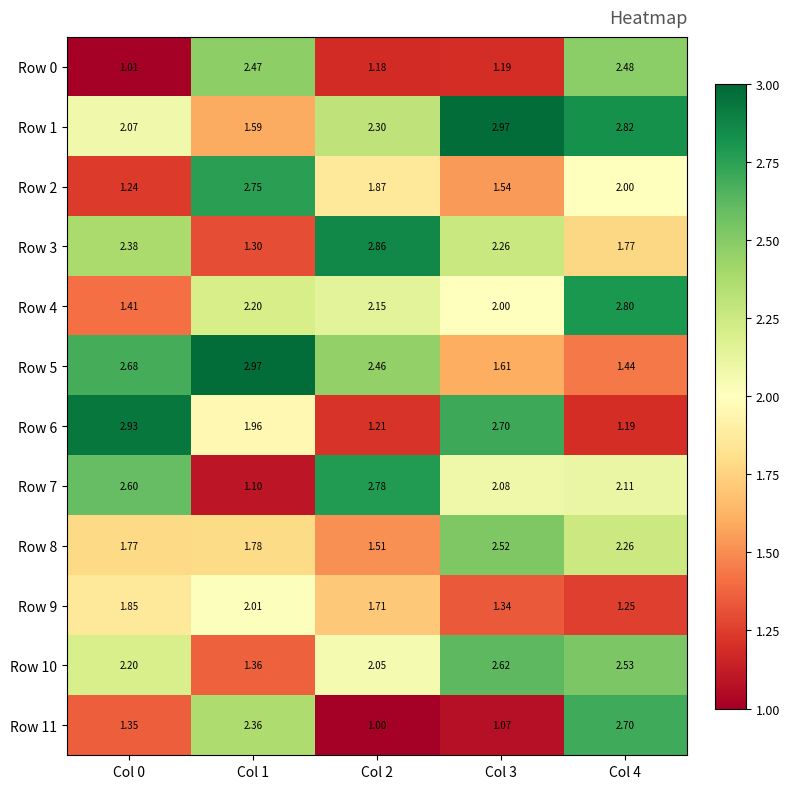

Between Col 0 and Col 4, which series saw the biggest shift?

Row 6